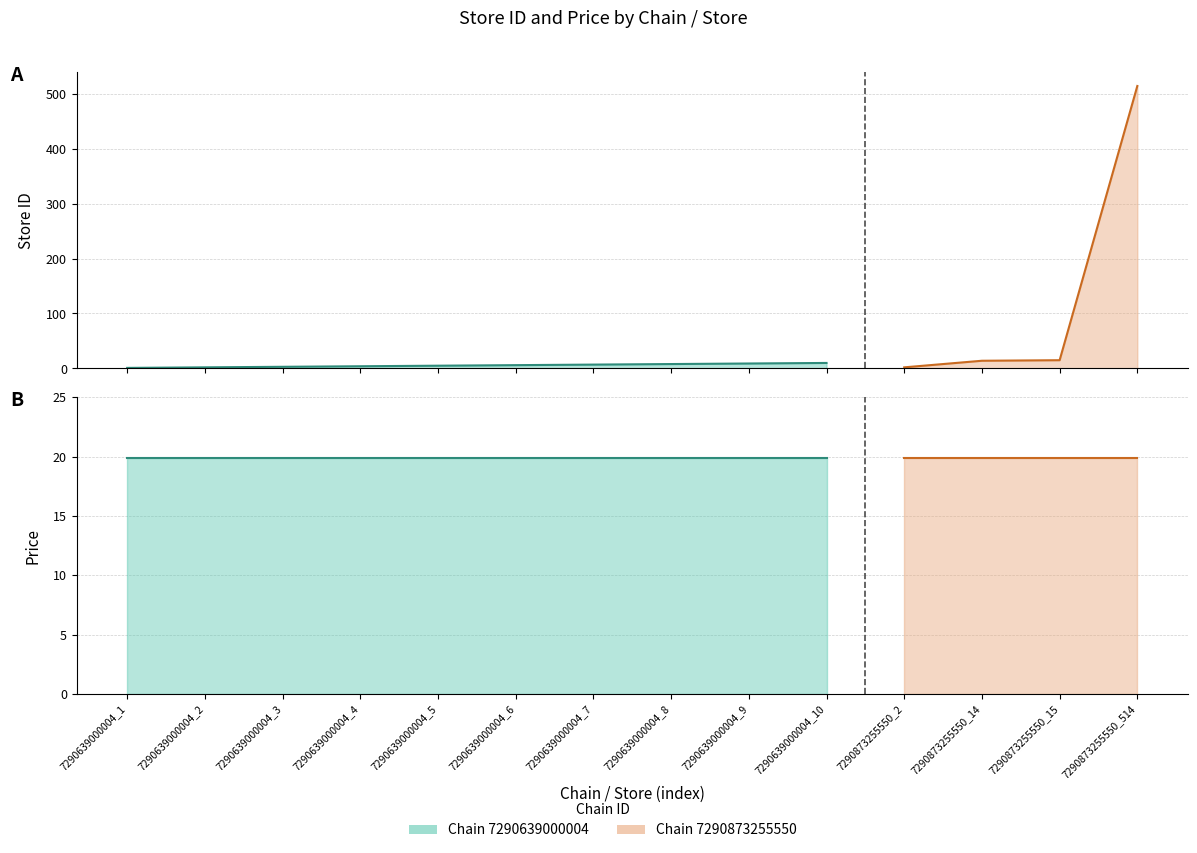

Does the chart have visible grid lines?

Yes